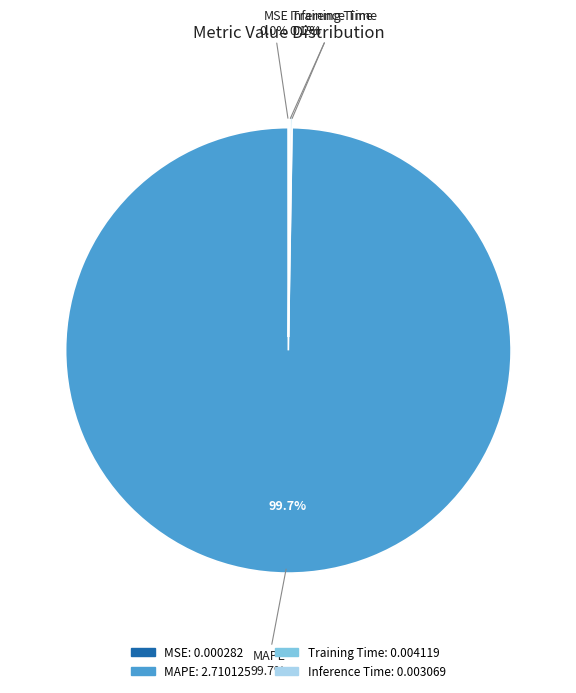

Between Inference Time and MSE, which is larger?

Inference Time